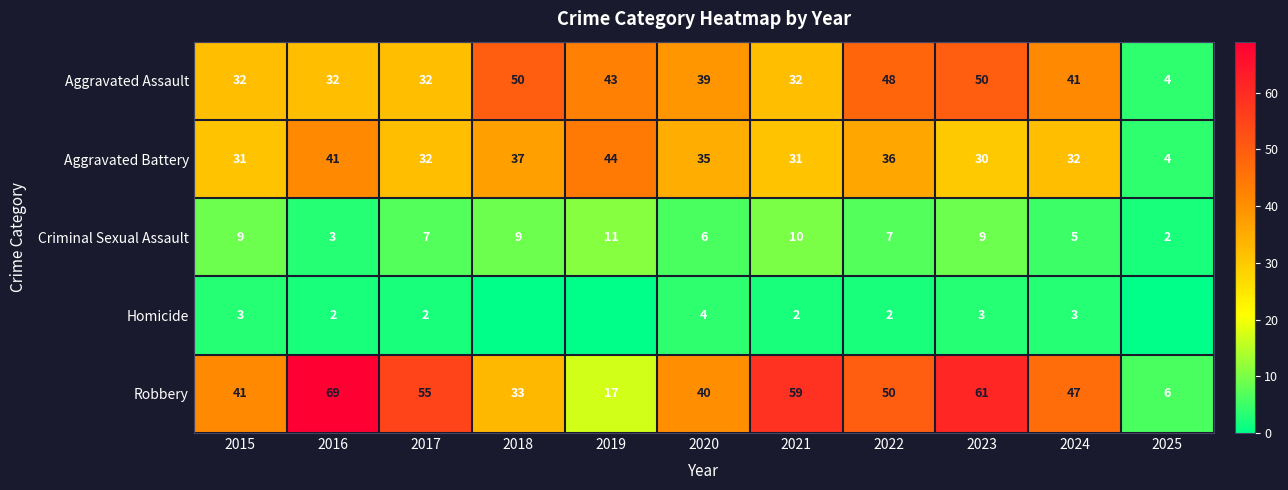

True or false: Robbery has a value of 17 at 2019.

True